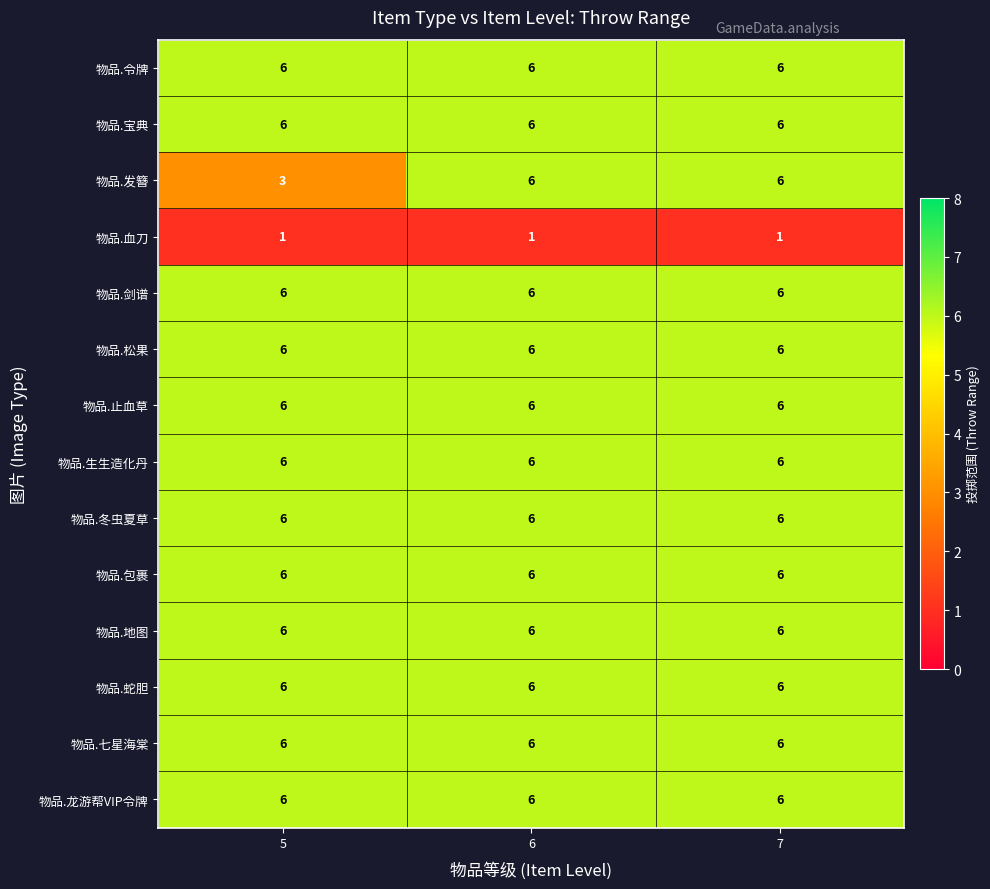

What is the sum of the 物品.生生造化丹 values at 6 and 5?

12